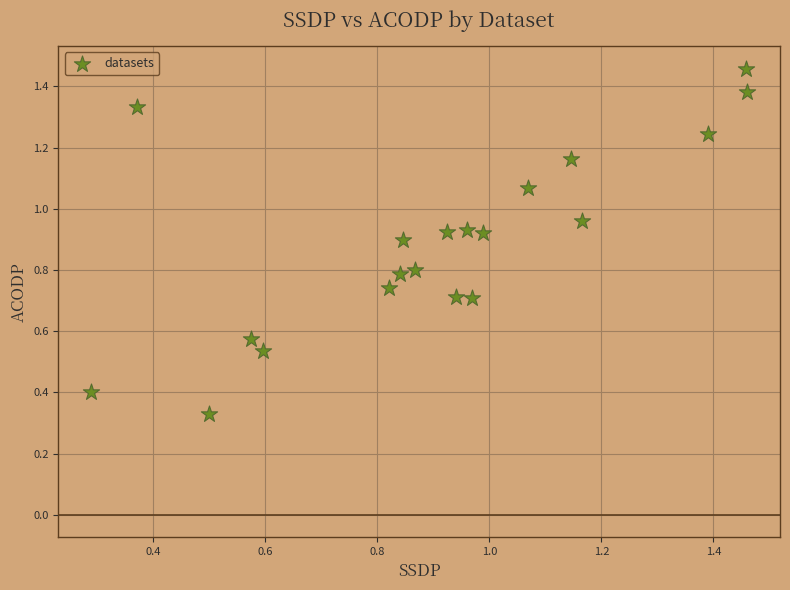

How many points are shown in the scatter plot?

20